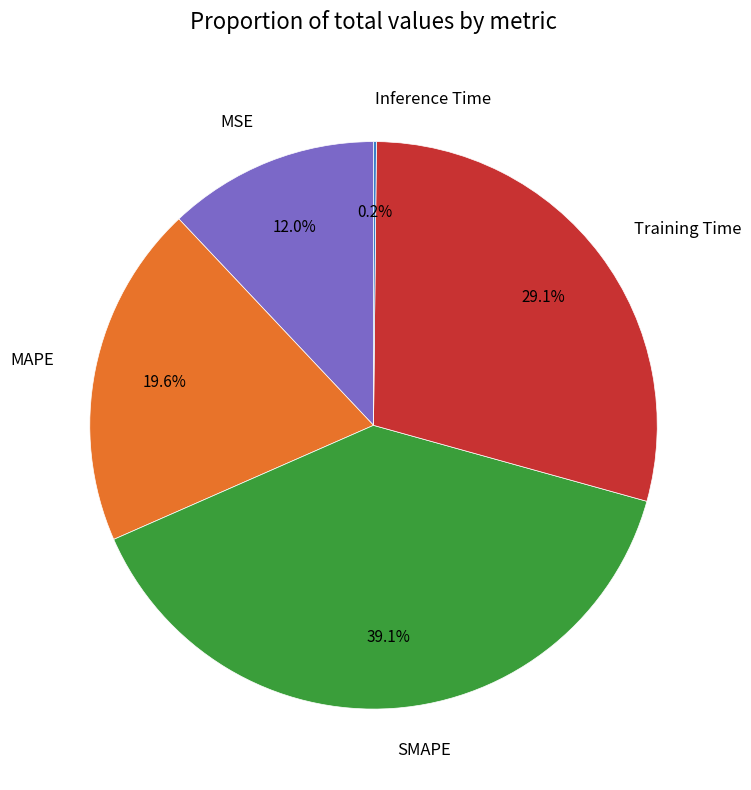

To the nearest percent, what portion does Training Time represent?

29%